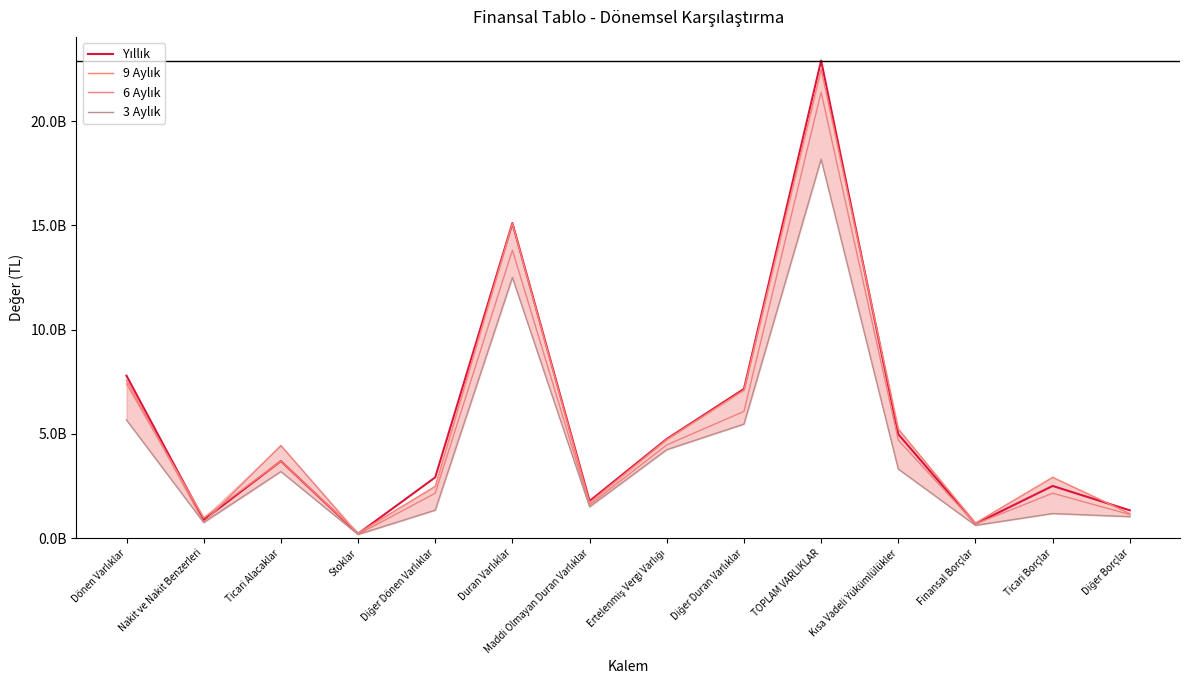

What is the highest value of the 3 Aylık series?

18175913795